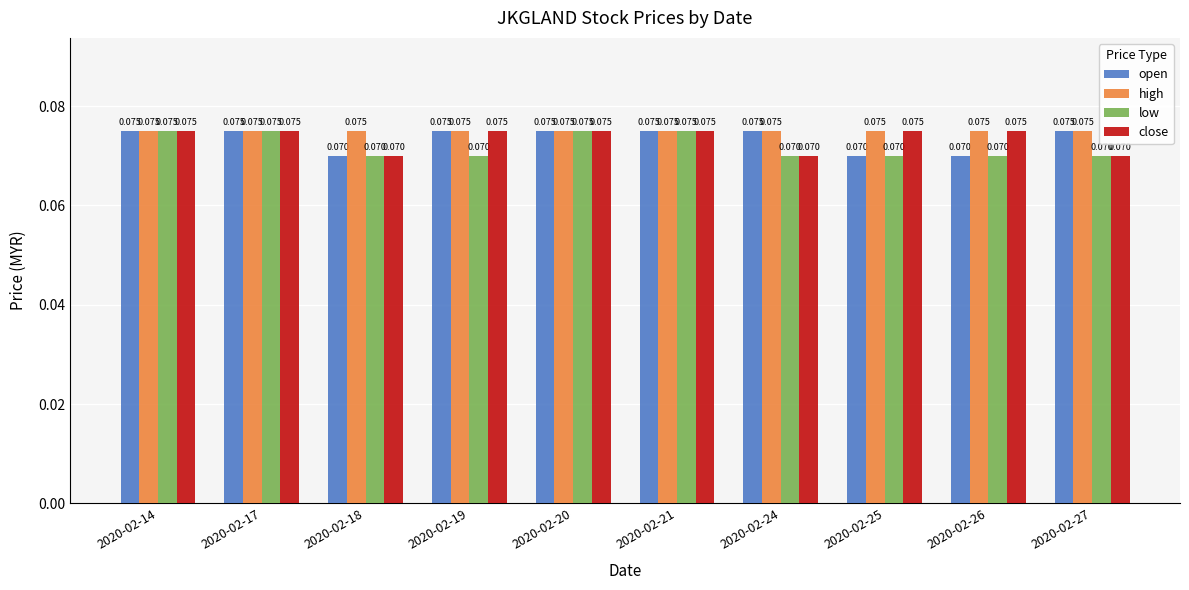

What are all the series names shown in the legend?

open, high, low, close